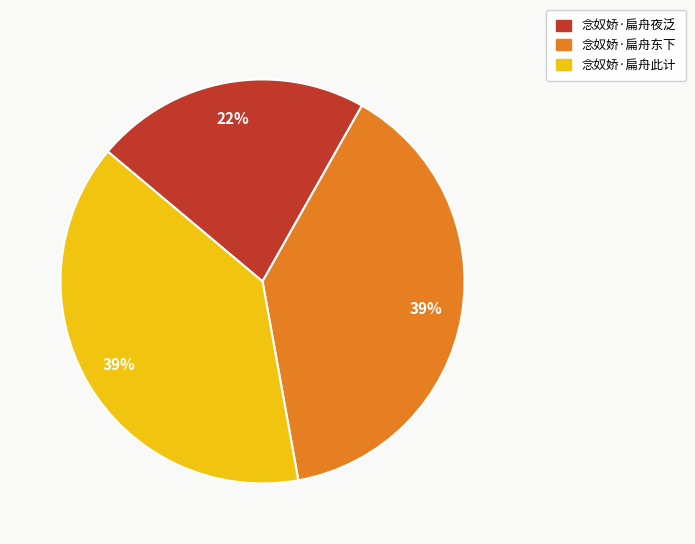

How many slices are in this pie chart?

3